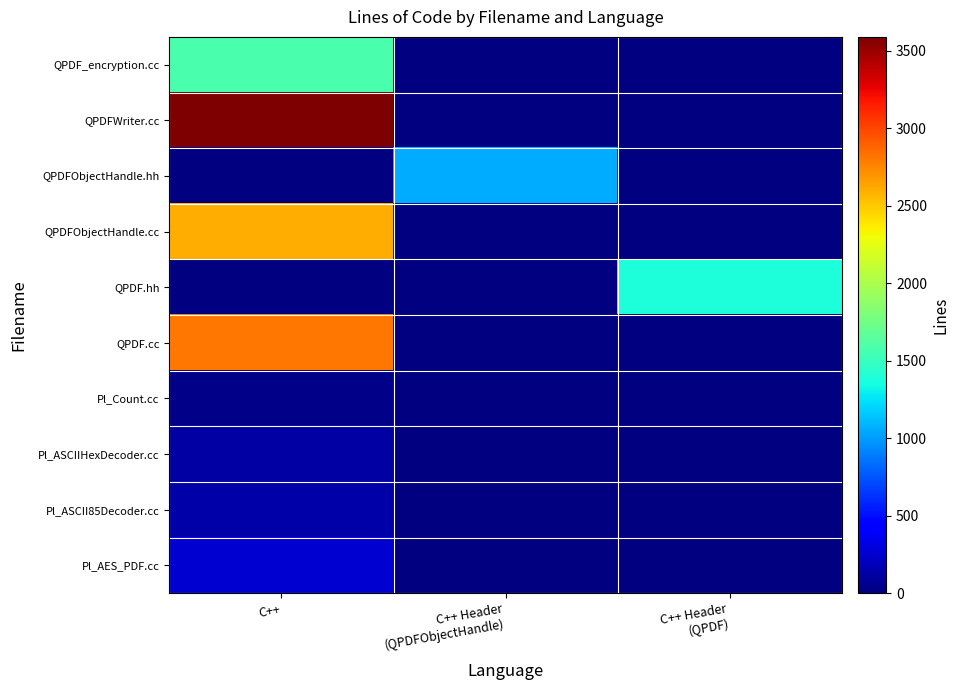

What is the spread (max minus min) of values at C++ Header
(QPDFObjectHandle)?

1054